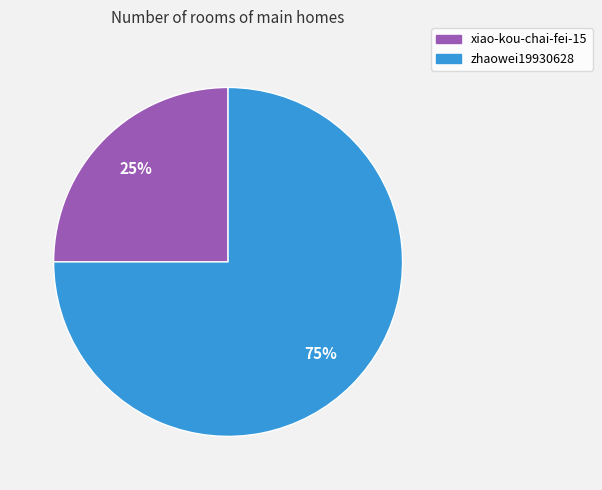

What percentage is the xiao-kou-chai-fei-15 slice, to the nearest percent?

25%